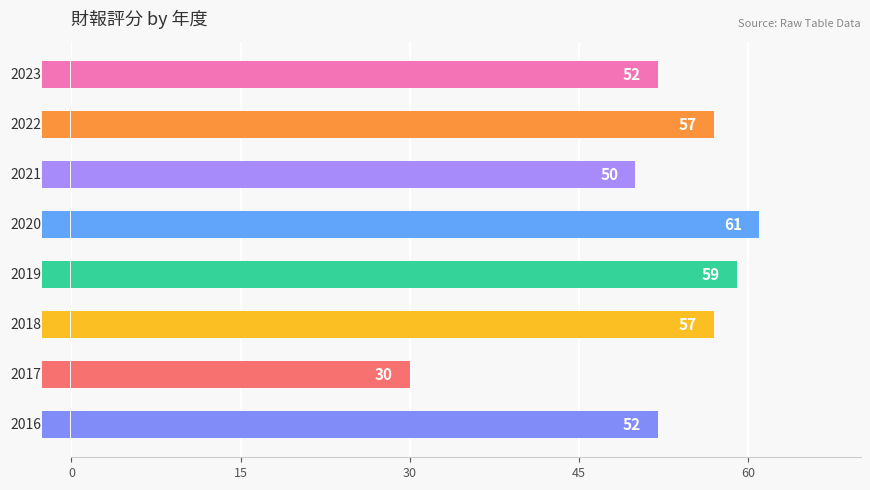

The chart shows a value of 87 at 60. True or false?

False